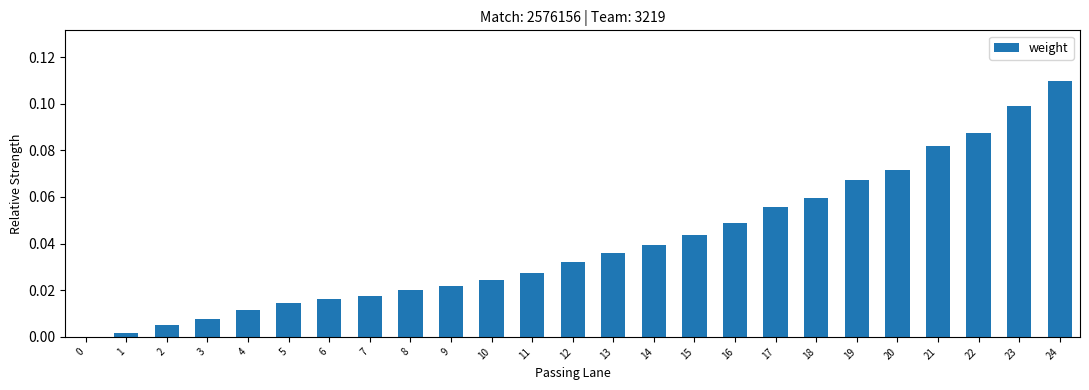

True or false: the data shows 0.0 at 2.

True